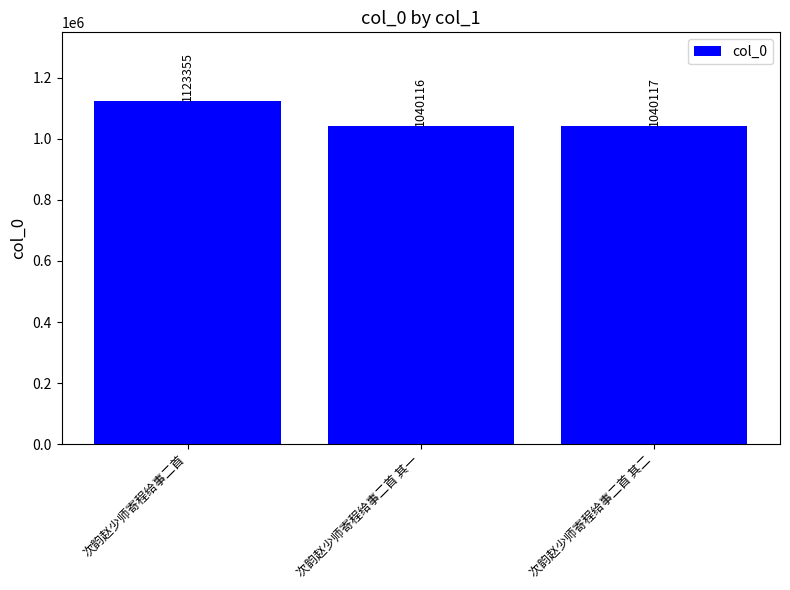

What is the value of the 1st bar from the left?

1123355